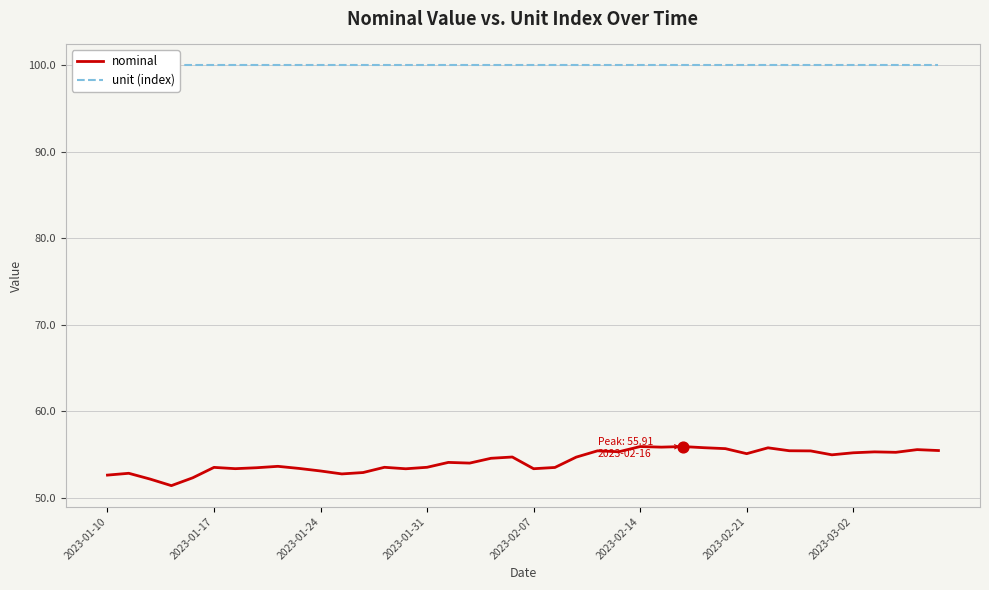

Is the value of nominal at 24 greater than the value of unit (index) at 23?

No